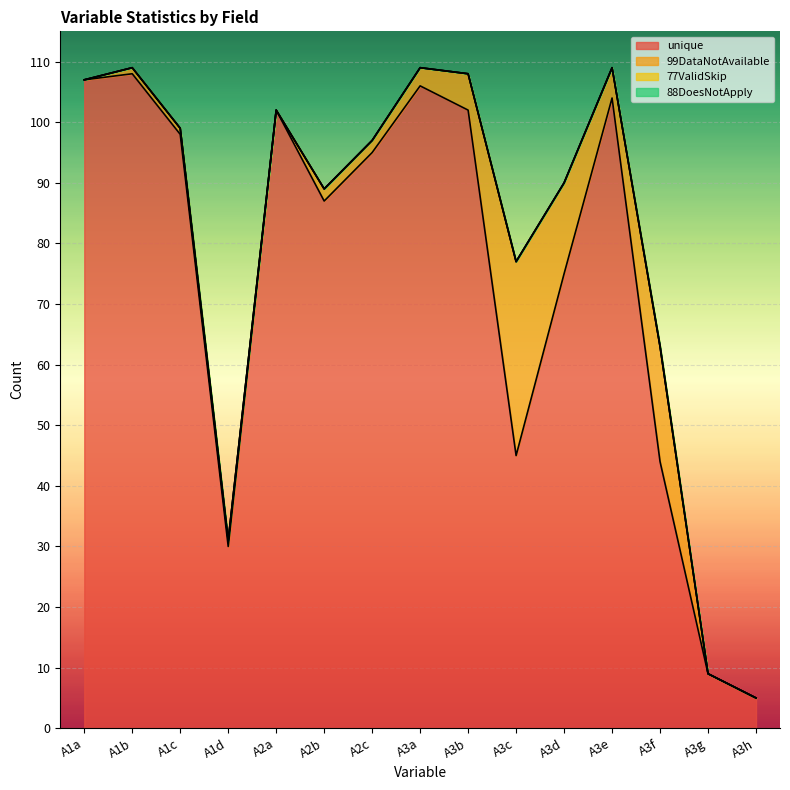

What is the difference between the highest and lowest values at A1c?

98